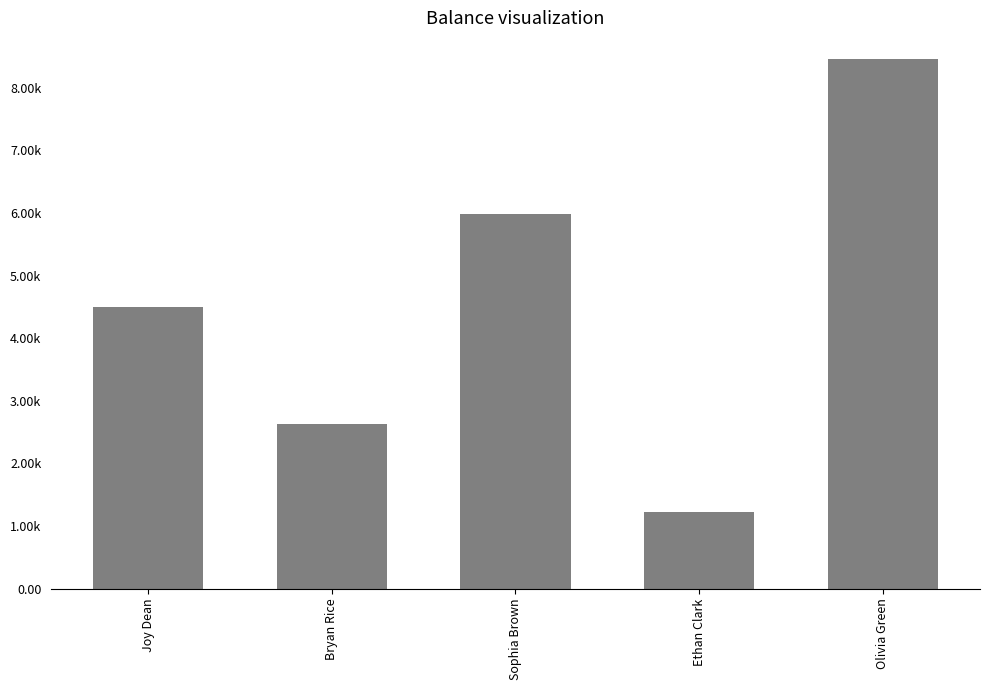

What is the difference between the values at Bryan Rice and Ethan Clark?

1407.4